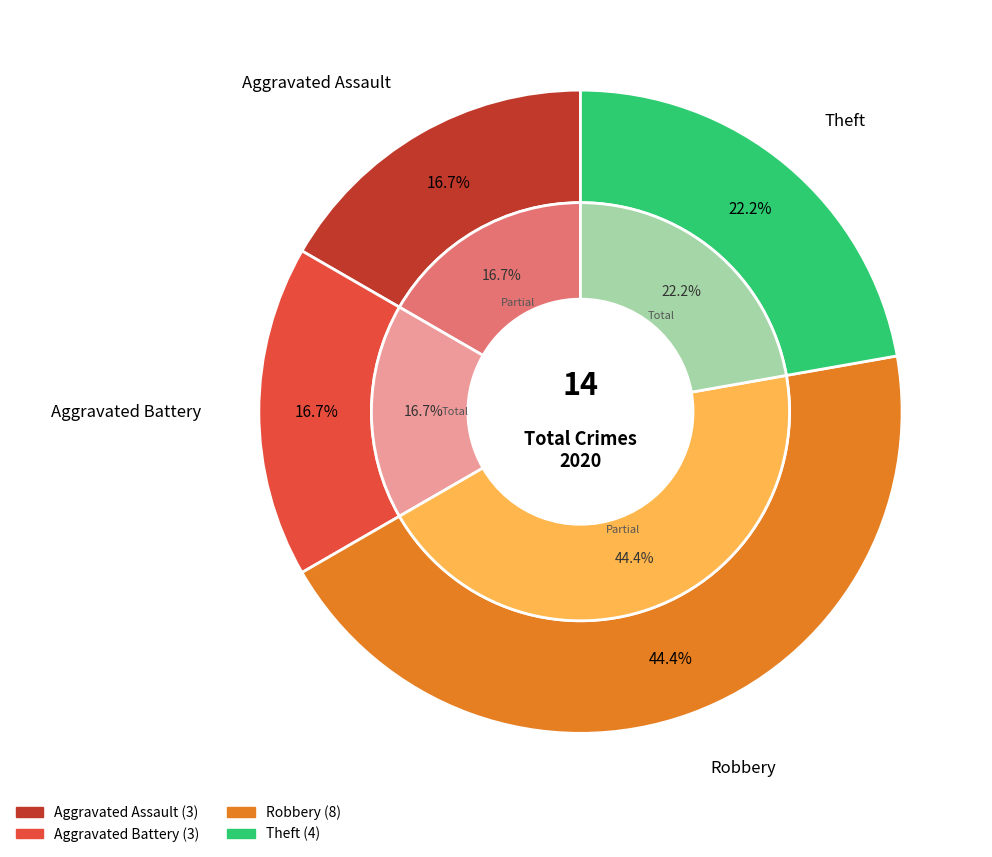

What is the ratio of the value at Aggravated Battery to the value at Robbery?

0.4